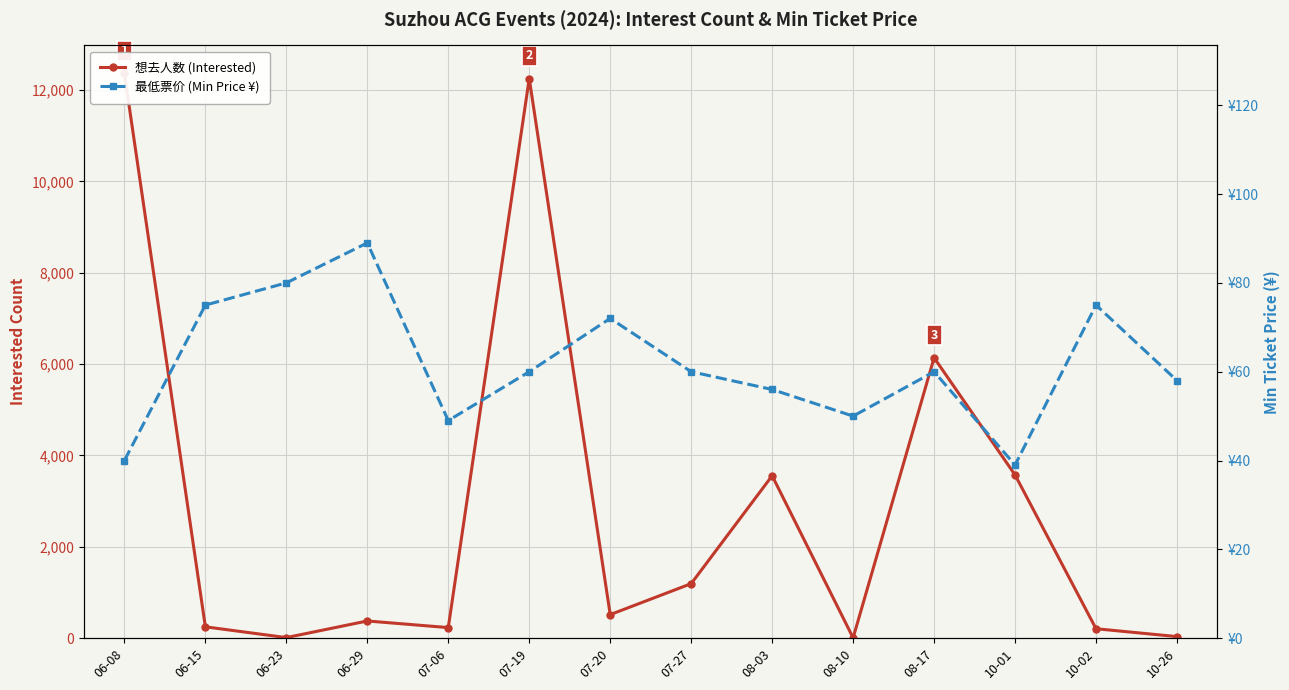

What is the label of the 3rd point from the left?

06-23